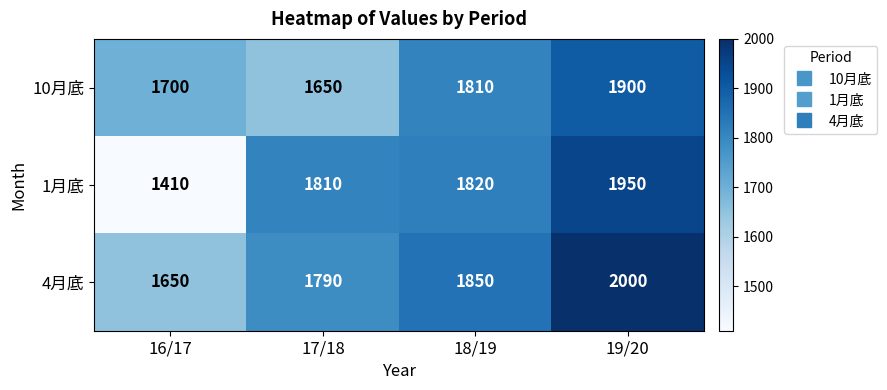

How many series are shown in this chart?

3